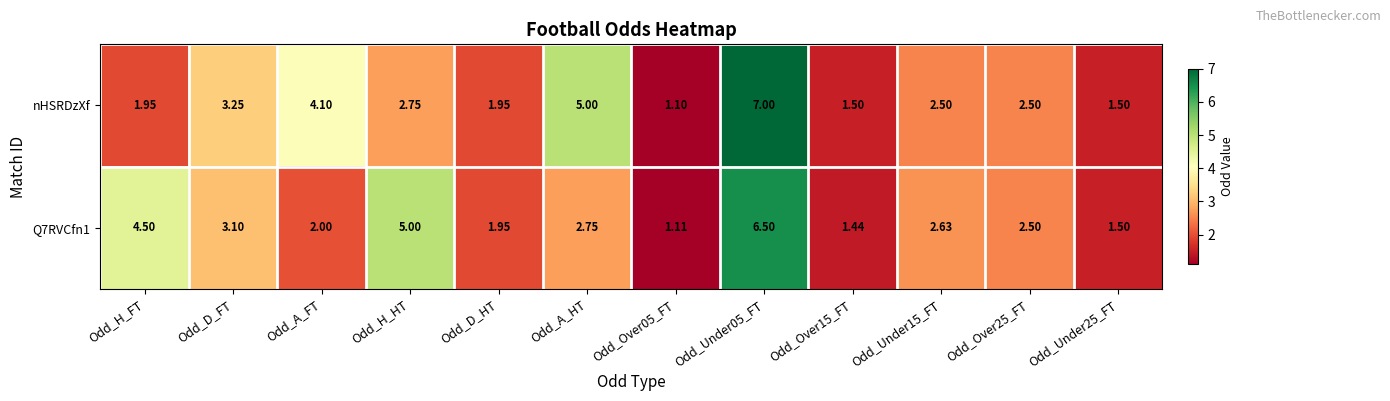

Where does the Q7RVCfn1 series first go above 2?

Odd_H_FT